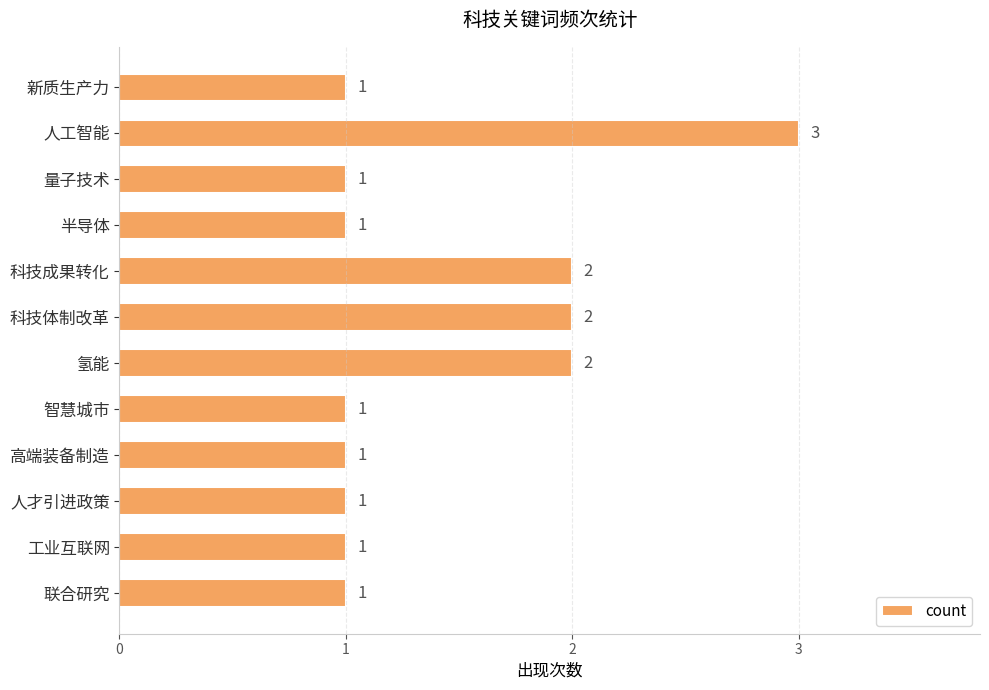

Approximately how many times larger is the value at 科技成果转化 compared to 人才引进政策?

2.0